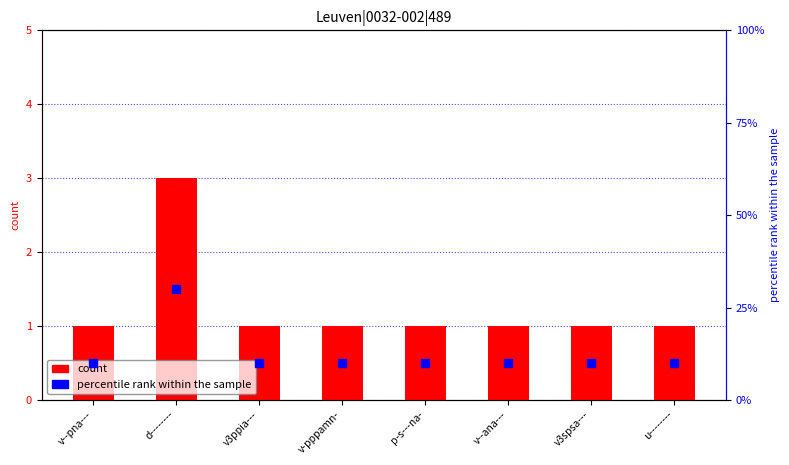

What is the total value across all series at v-pppamn-?

11